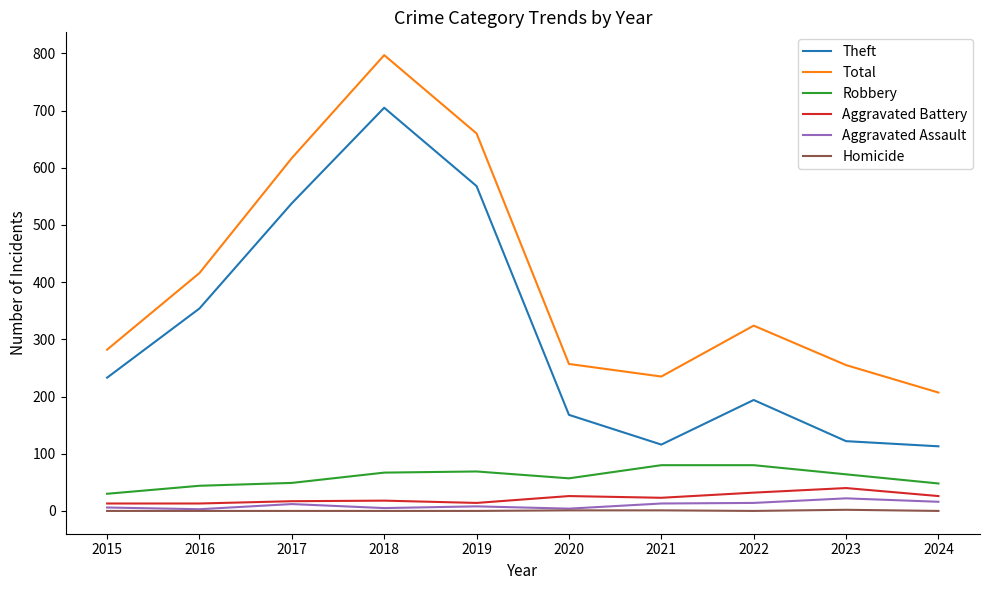

The value of Homicide at 2024 is 0. True or false?

True